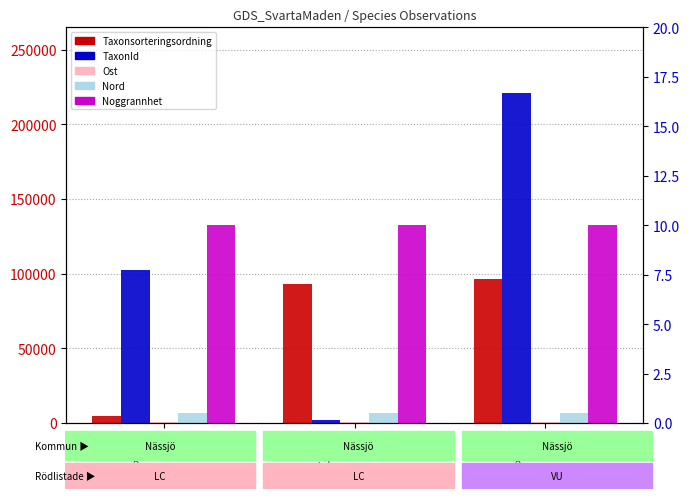

Between 111361602 and 111361609, which is larger?

111361609